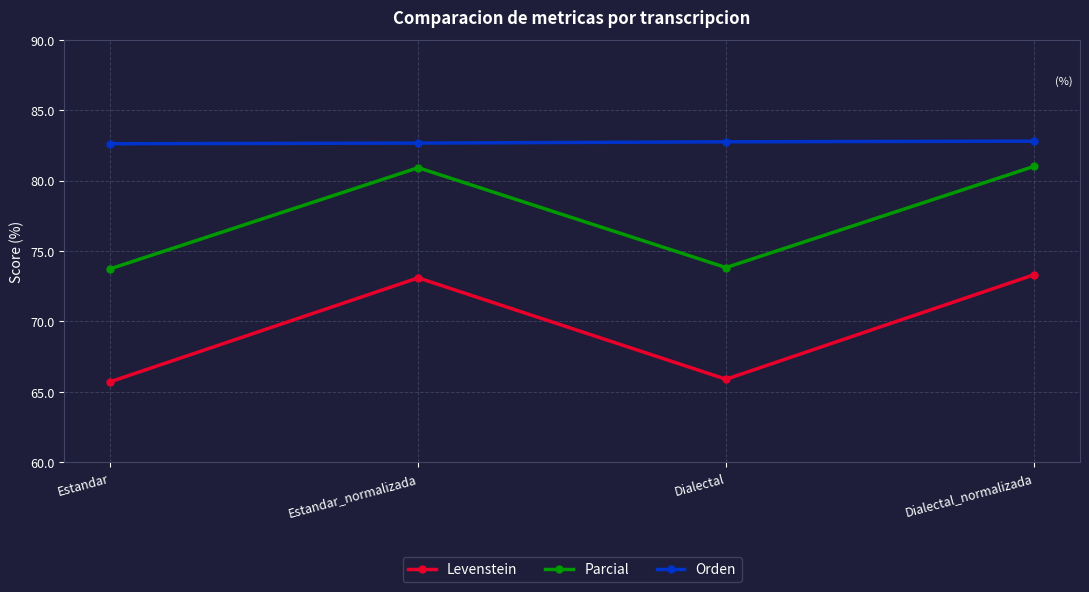

What is the maximum value shown in the chart?

82.8